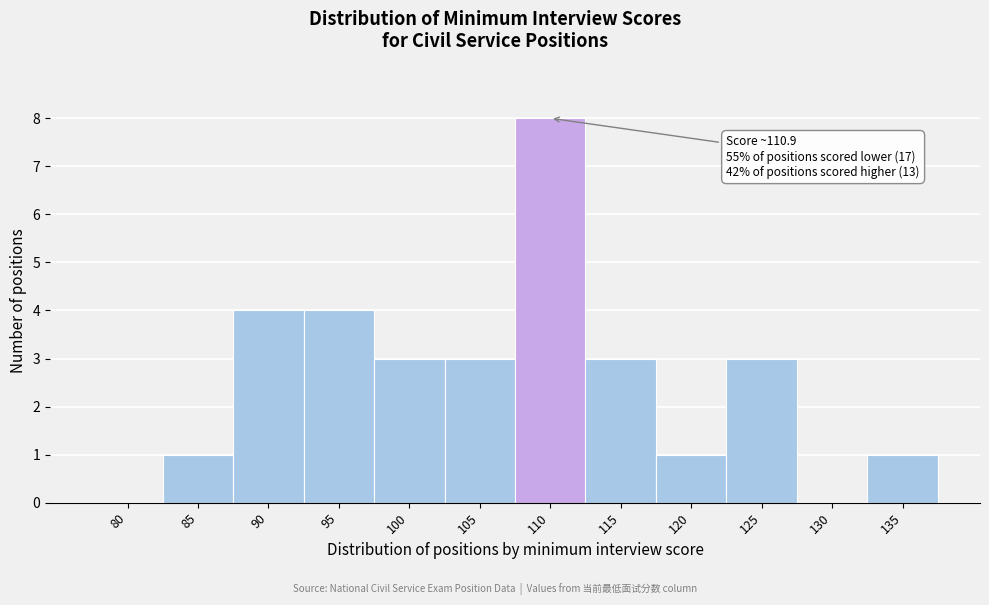

Reading left to right, transcribe all the data shown in this chart.

80=0	85=1	90=4	95=4	100=3	105=3	110=8	115=3	120=1	125=3	130=0	135=1